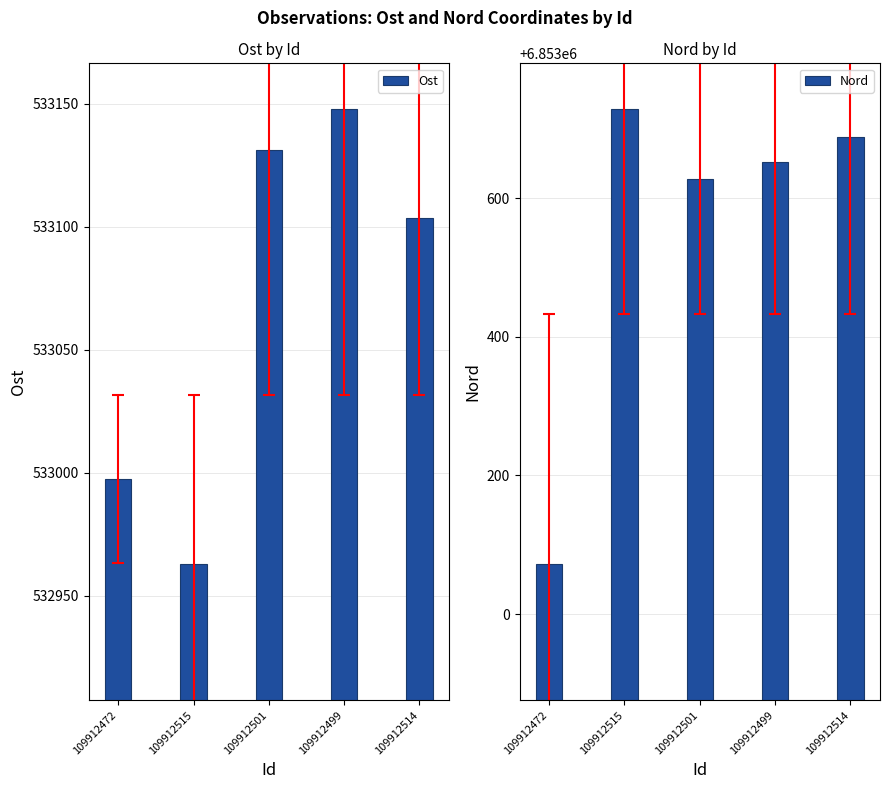

What is the value of the Ost bar at the 4th from the left?

533148.0